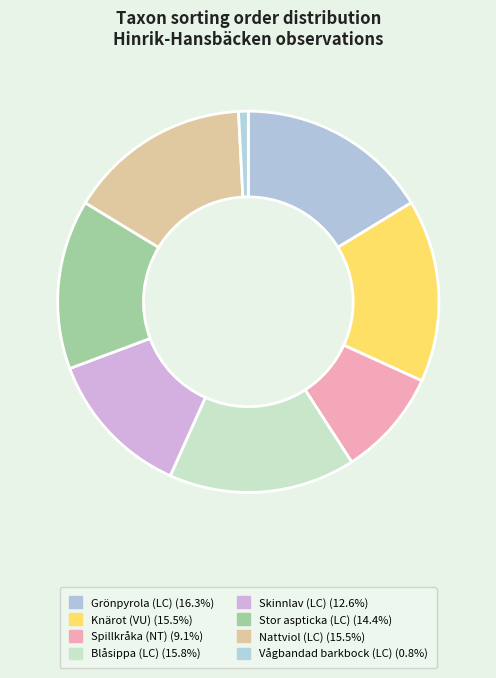

How many segments does this pie chart have?

8